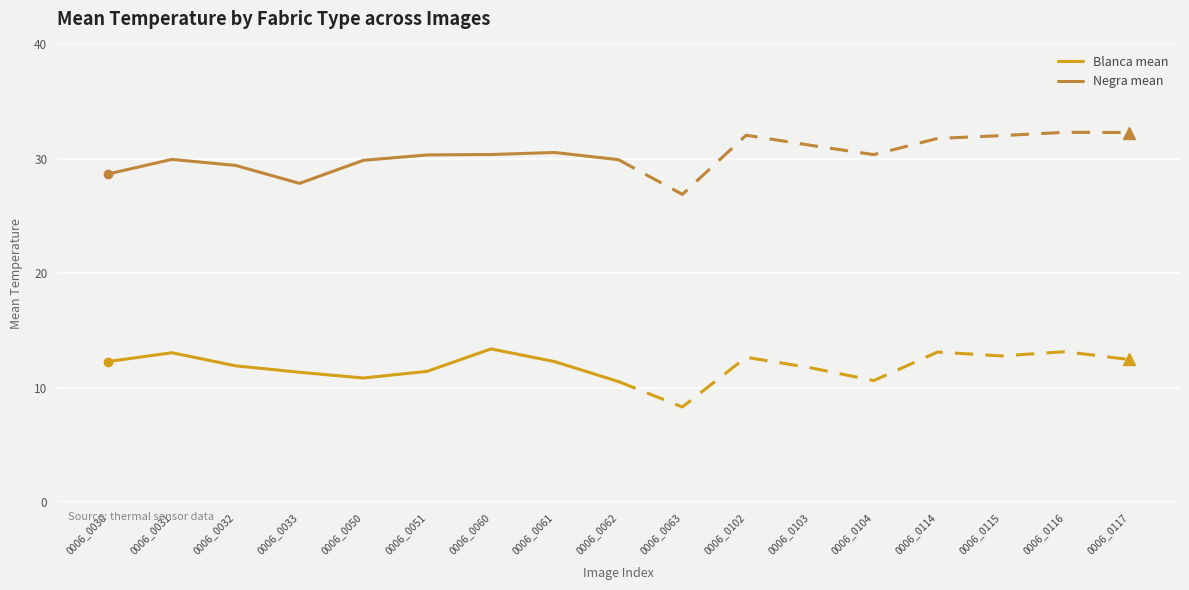

What is the average value of the Negra mean series?

29.7